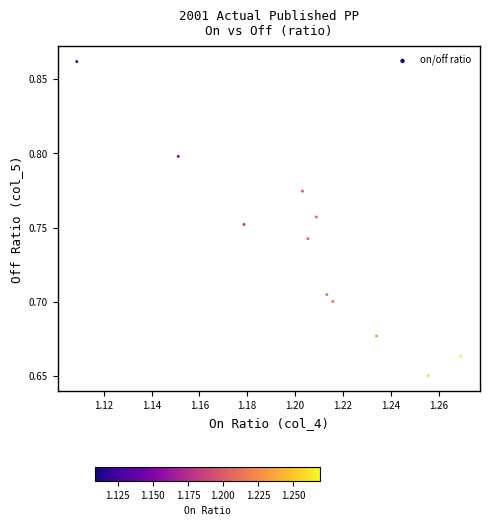

What is the average X value?

1.2